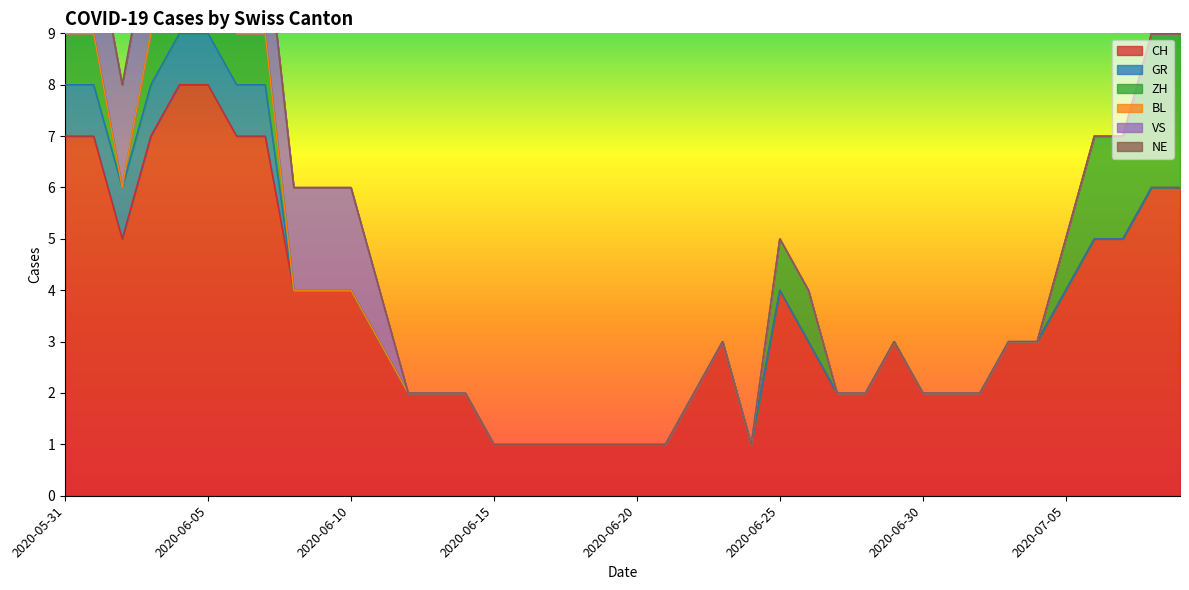

How many values in ZH are above zero?

14